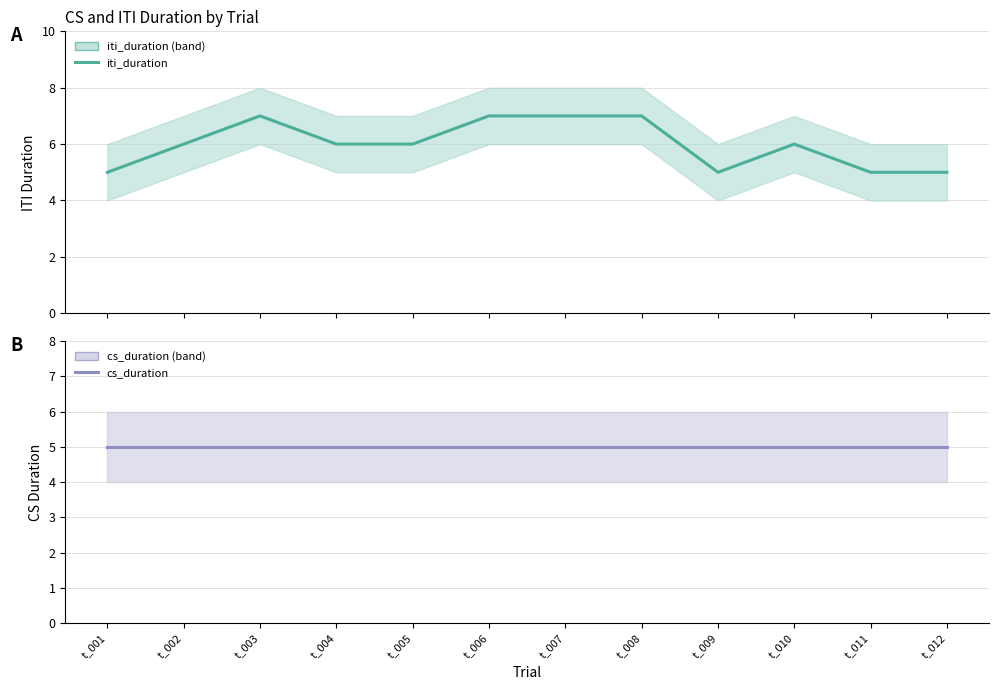

Where is cs_duration nearest to the value 5?

t_001